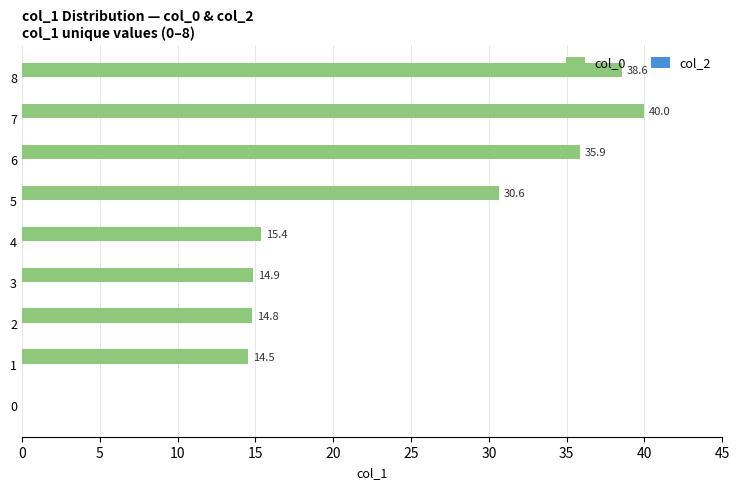

The value at 3 is 14.9. True or false?

True